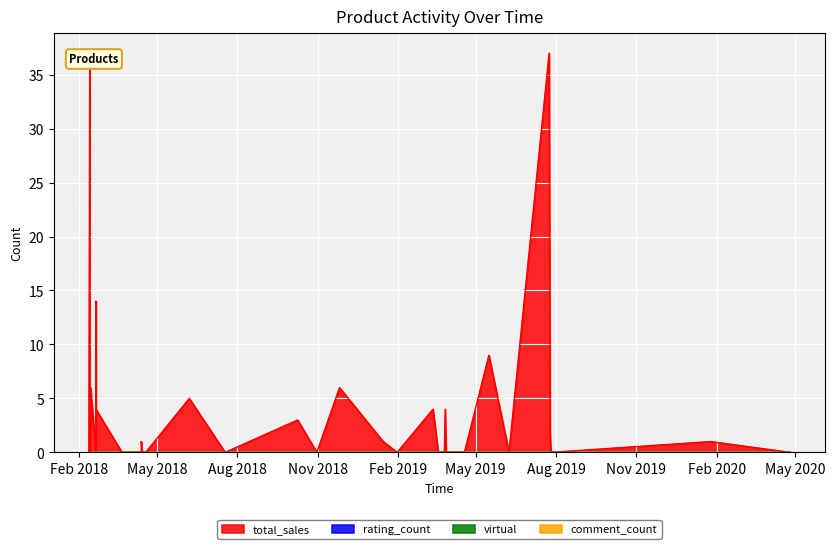

True or false: total_sales and virtual cross at least once.

False